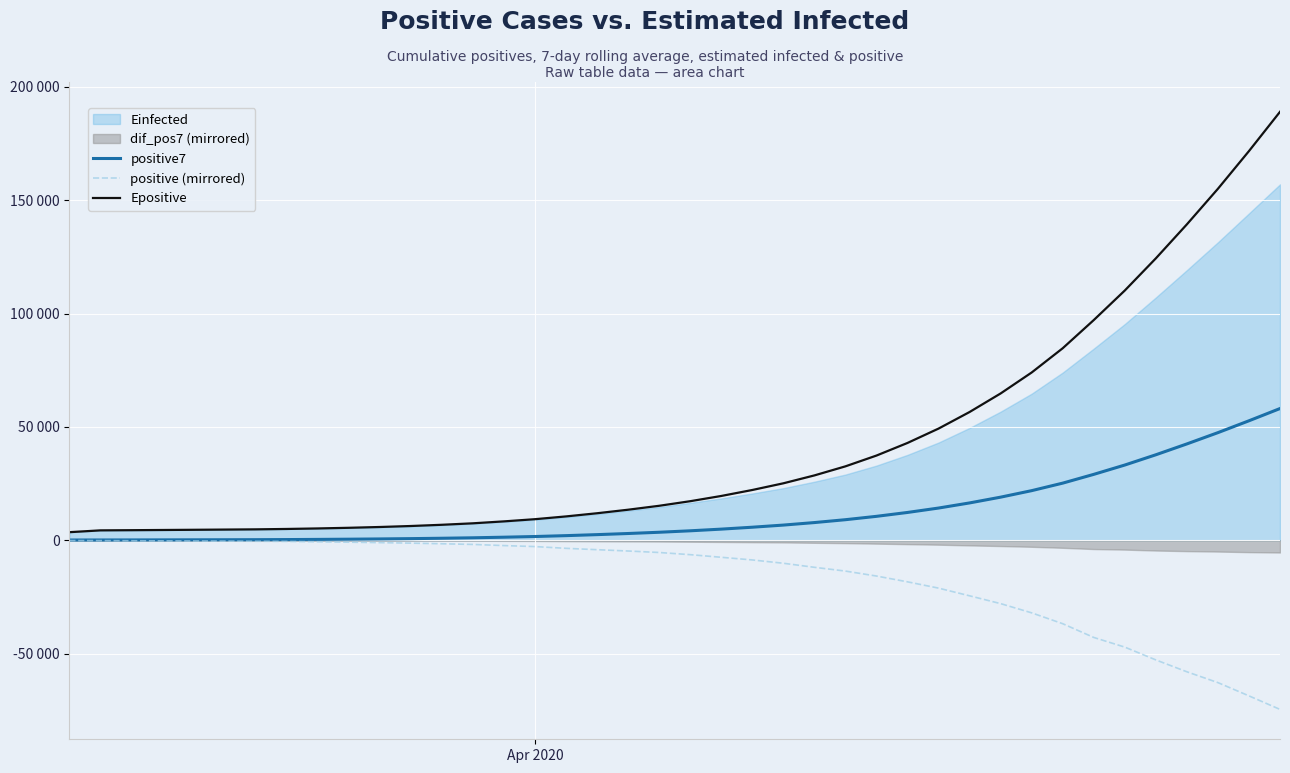

The value of Epositive at 10 is 7680.8. True or false?

False